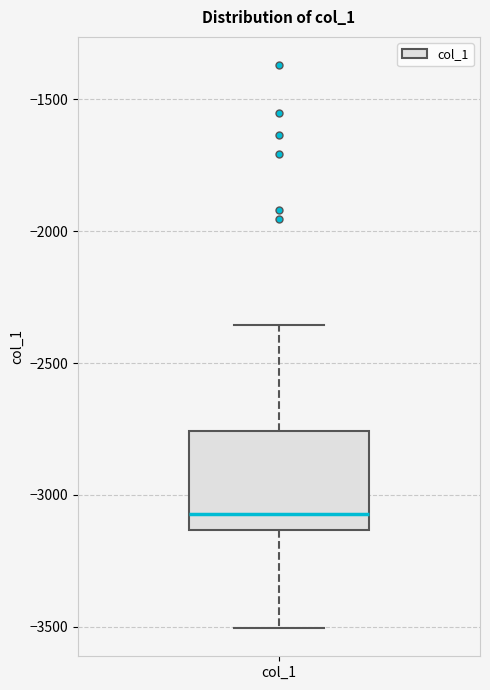

Where does the lower whisker of the box for col_1 end on the y-axis? The values are not printed on the chart, so give them approximately, as read against the axis.

-3500